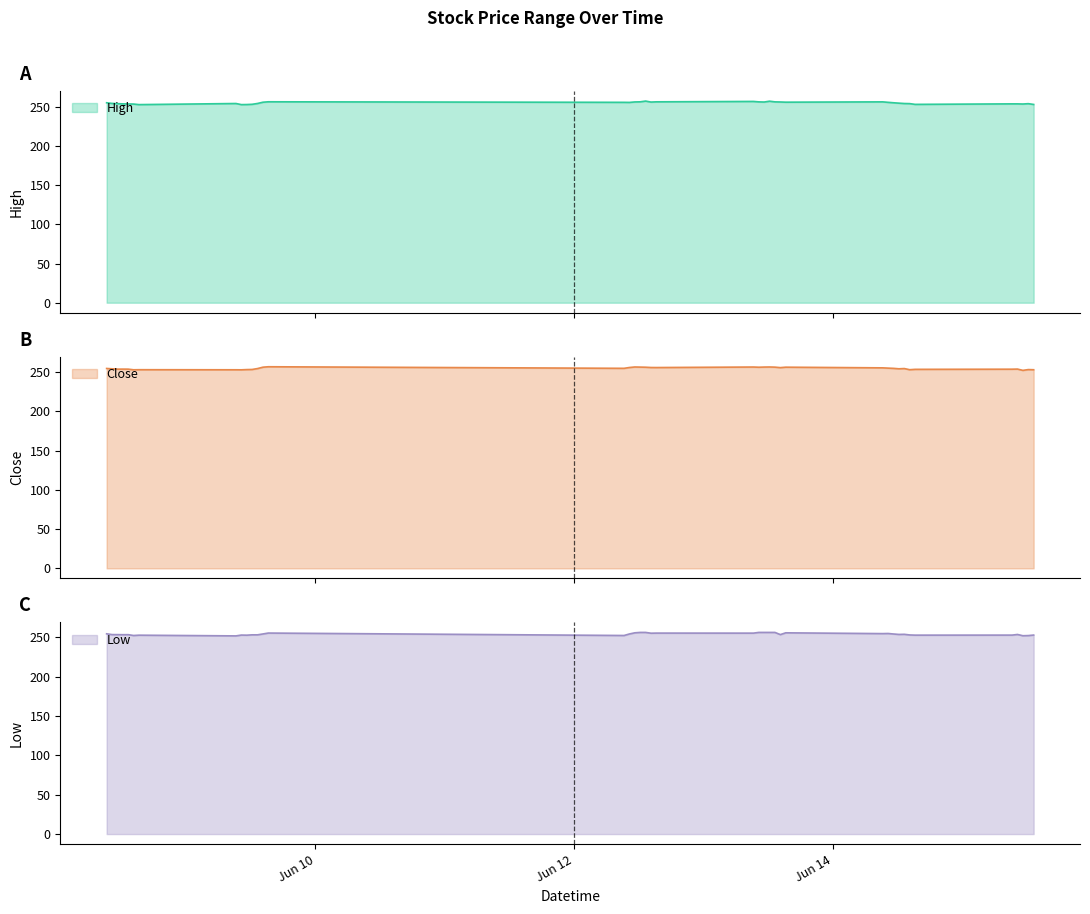

Reading left to right, list all the values displayed in this chart.

High: 255.3	254.5	254.2	253.9	253.8	253.7	253.0	254.4	253.0	253.1	253.4	254.4	256.1	256.6	255.9	255.8	256.4	256.6	257.5	256.2	256.6	257.1	256.5	256.3	257.4	256.5	256.4	256.1	256.5	255.9	255.3	254.8	254.4	254.2	253.3	253.9	253.9	253.8	254.2	253.2
Close: 254.4	254.0	253.6	253.6	253.6	252.8	252.8	252.8	252.7	253.0	253.2	254.3	256.1	256.6	254.6	255.7	256.3	256.1	256.0	255.7	255.6	256.2	256.0	256.2	256.3	256.1	255.5	256.1	255.2	254.8	254.6	254.0	254.3	252.8	253.3	253.5	253.7	252.0	253.0	252.8
Low: 254.2	253.2	253.2	253.1	253.2	252.1	252.5	251.6	252.7	252.5	252.9	252.9	254.1	255.2	252.1	254.1	255.5	256.0	256.0	255.0	255.2	255.1	256.0	256.0	256.0	256.0	253.2	255.5	254.5	254.7	254.0	253.4	253.6	252.8	252.6	252.6	253.4	251.8	252.0	252.7